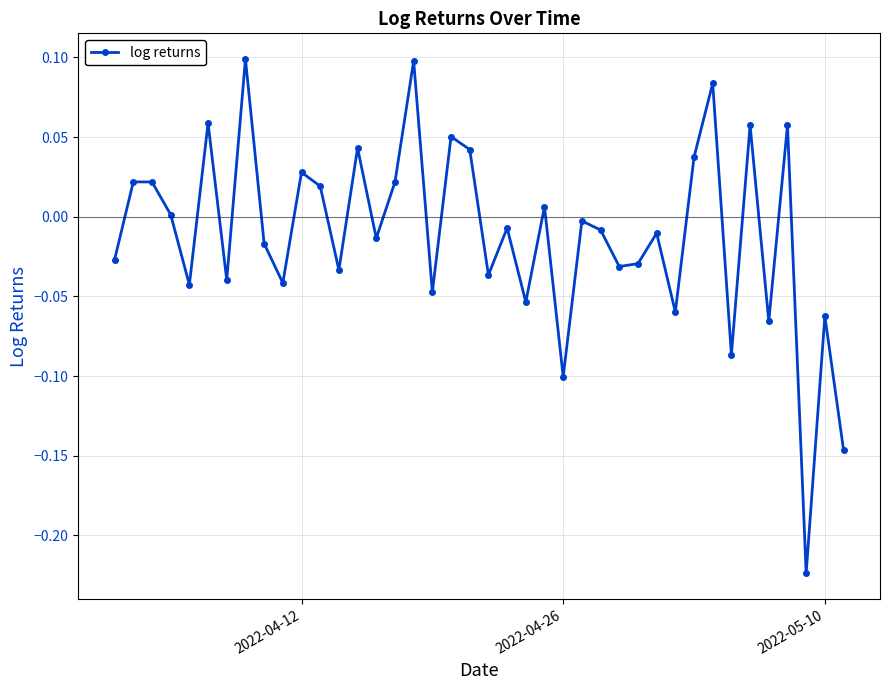

How many series are shown in this chart?

1